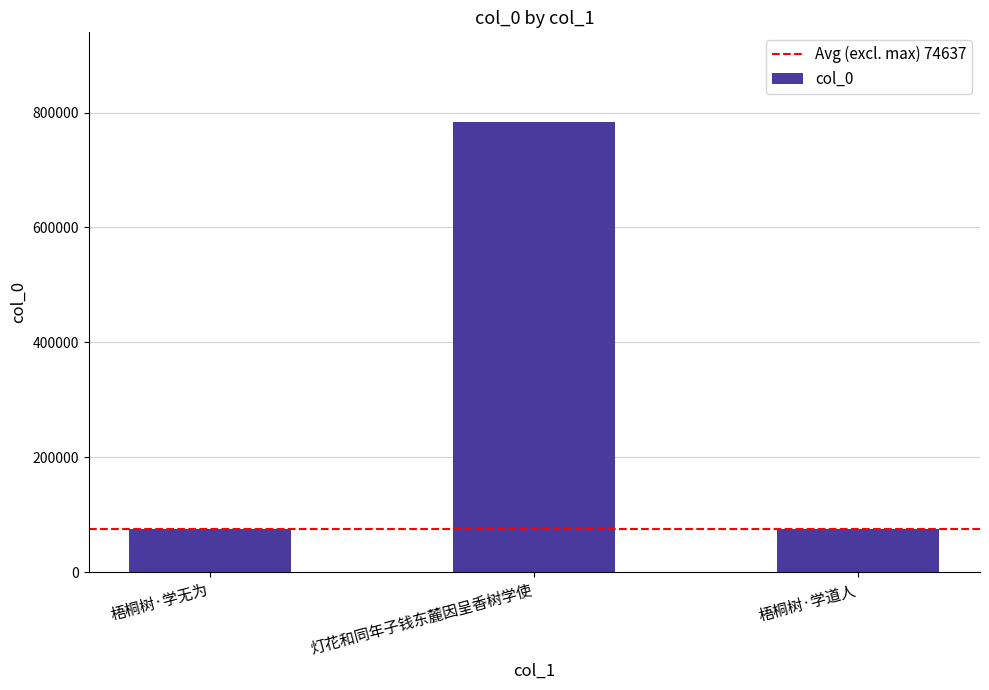

True or false: the data shows 30389 at 梧桐树·学无为.

False